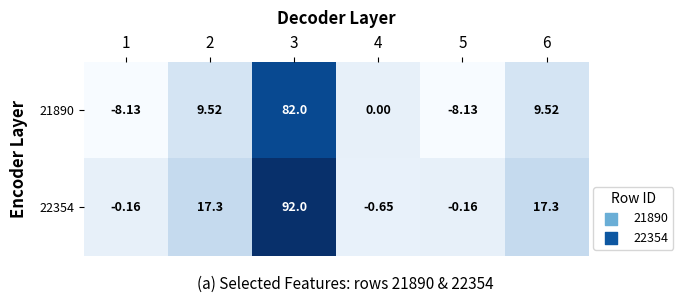

How many distinct data groups are displayed?

2